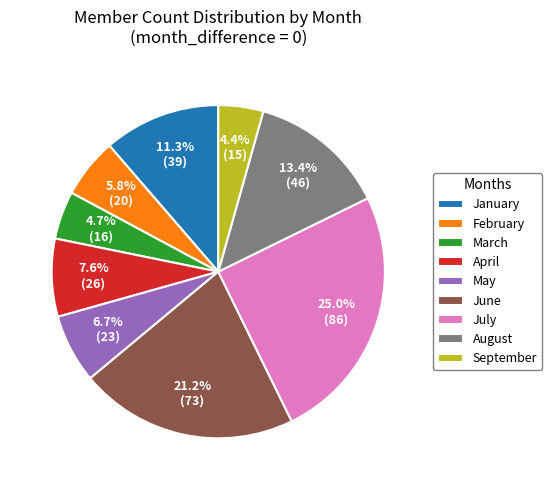

Which has a higher value, January or April?

January